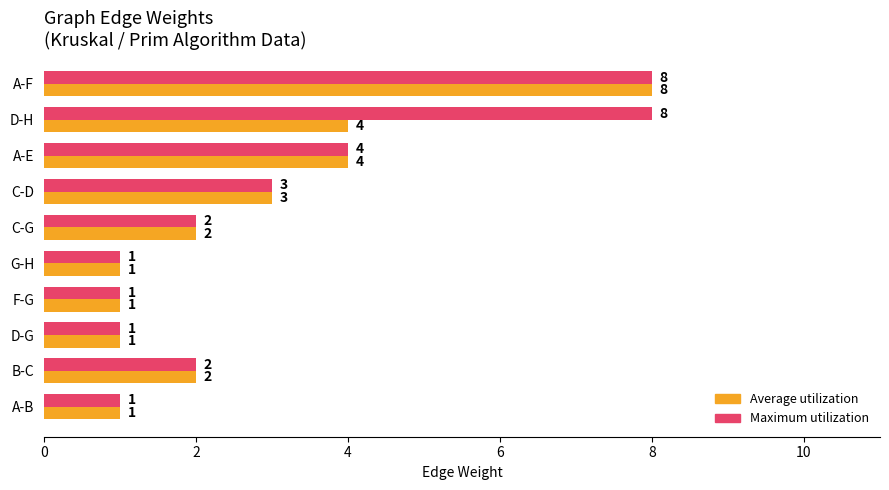

What is the greatest value displayed?

8